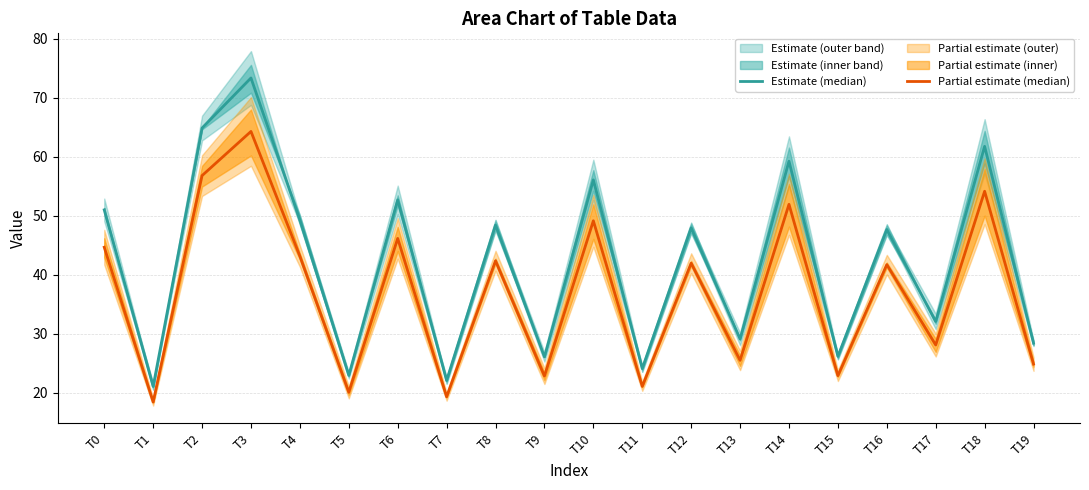

List the labels in order of Estimate (median) value, smallest first.

T1, T7, T5, T11, T9, T15, T19, T13, T17, T16, T12, T8, T4, T0, T6, T10, T14, T18, T2, T3